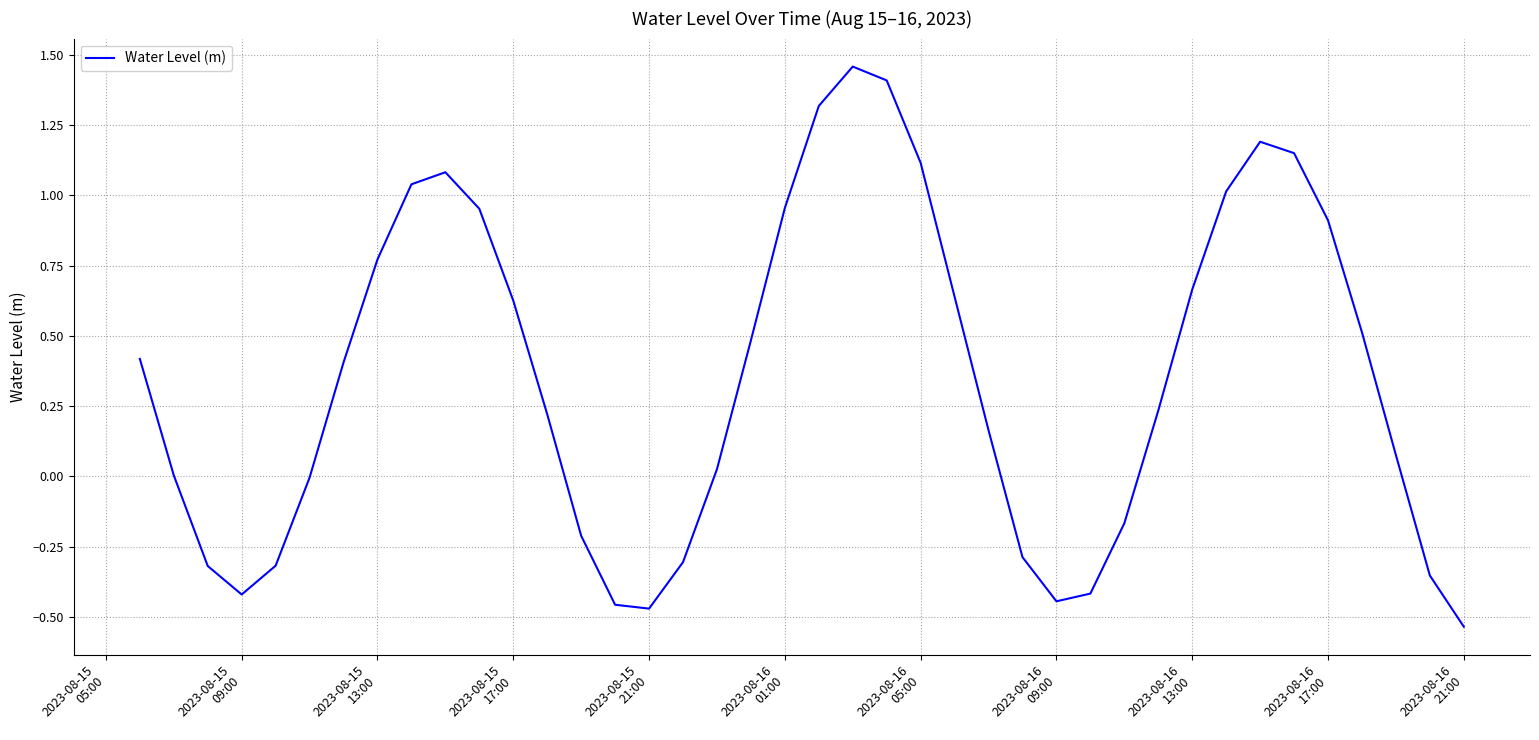

Is this an area chart (filled region under the line)?

No